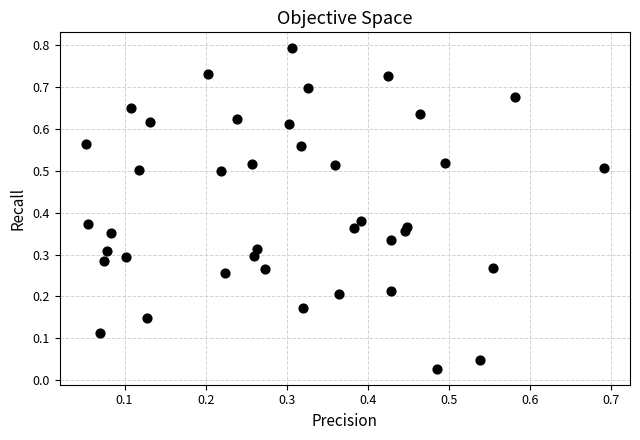

What is the range of Y values (max minus min)?

0.8